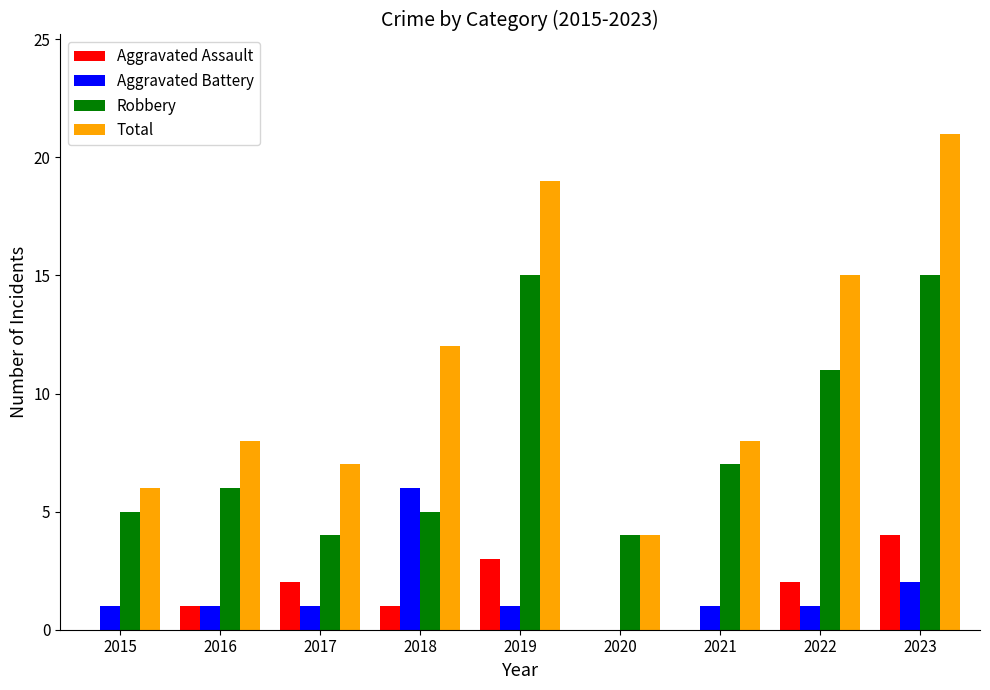

How many distinct data groups are displayed?

4